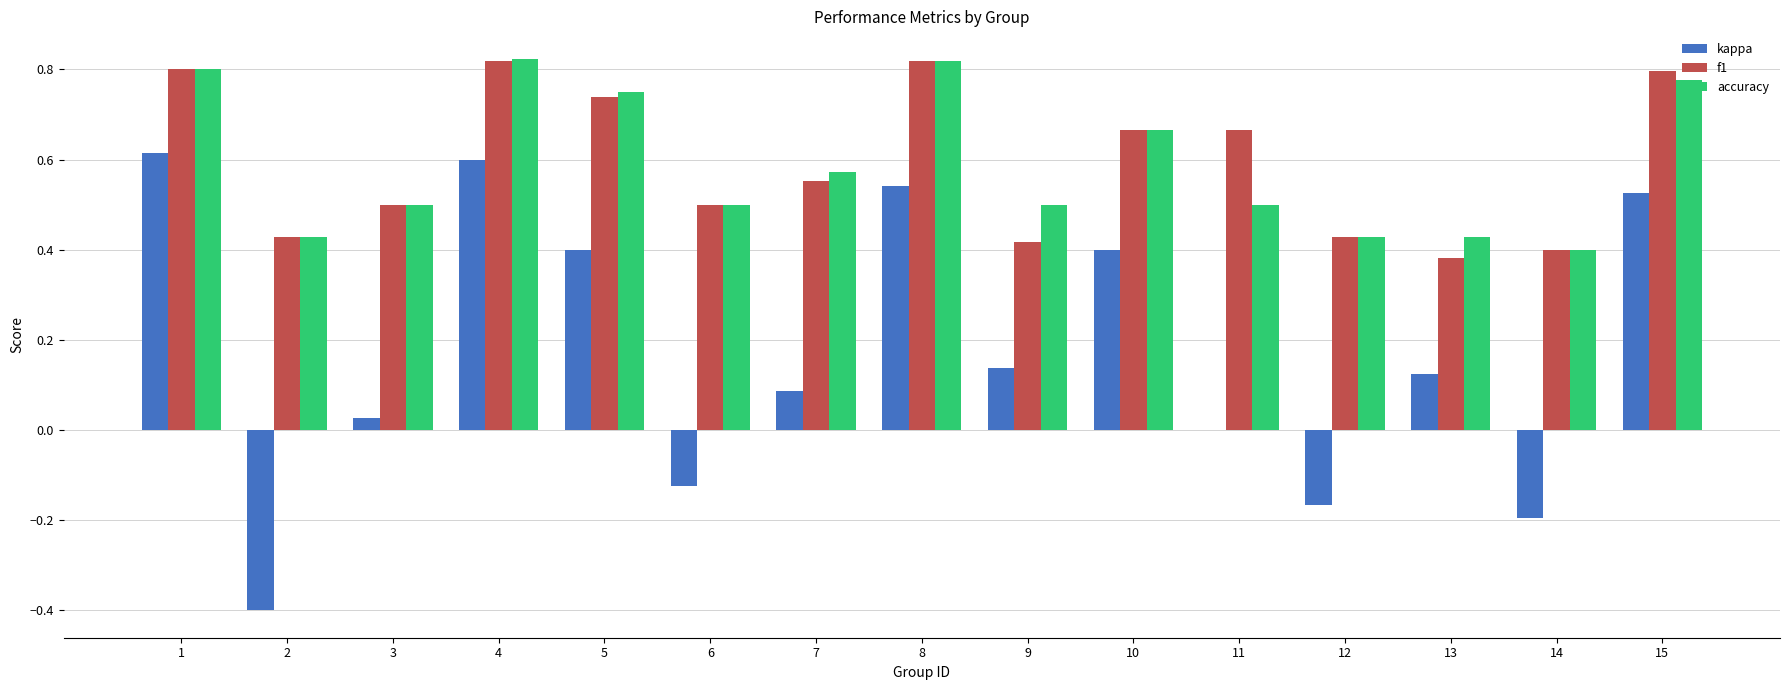

Between 3 and 7, which series saw the biggest shift?

accuracy